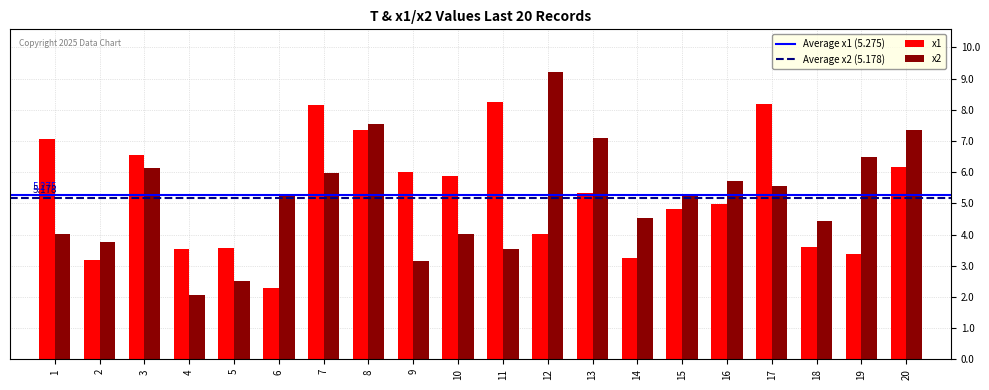

Which series has the largest range (max minus min)?

x2